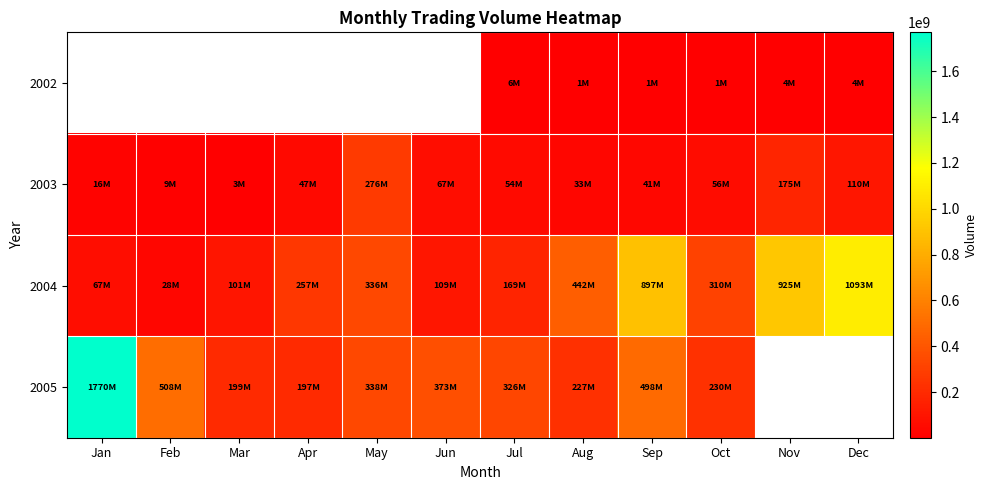

Which has a higher value, Mar or Feb?

Feb